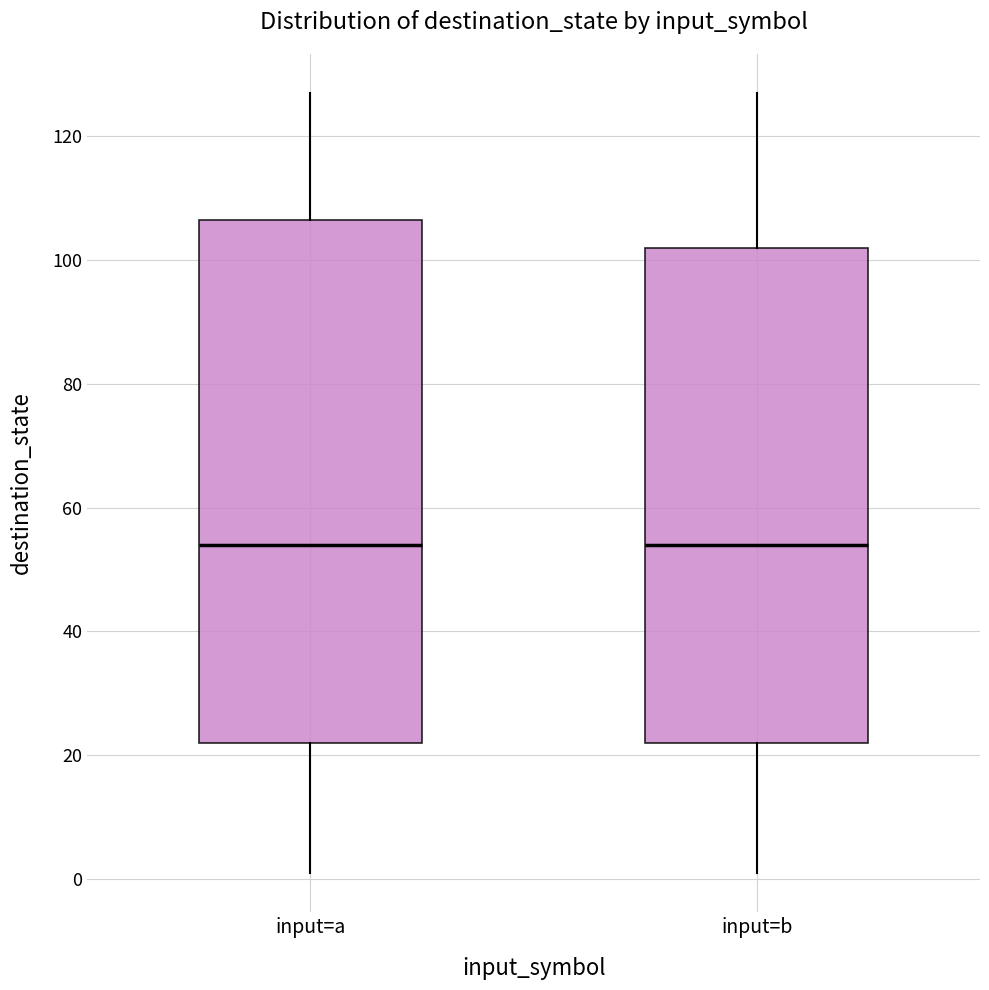

Which box is the tallest, from its lower edge to its upper edge?

input=a